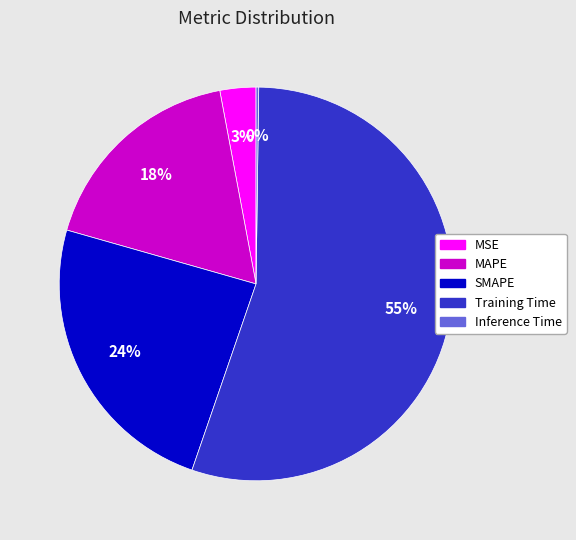

Between Training Time and SMAPE, which is larger?

Training Time